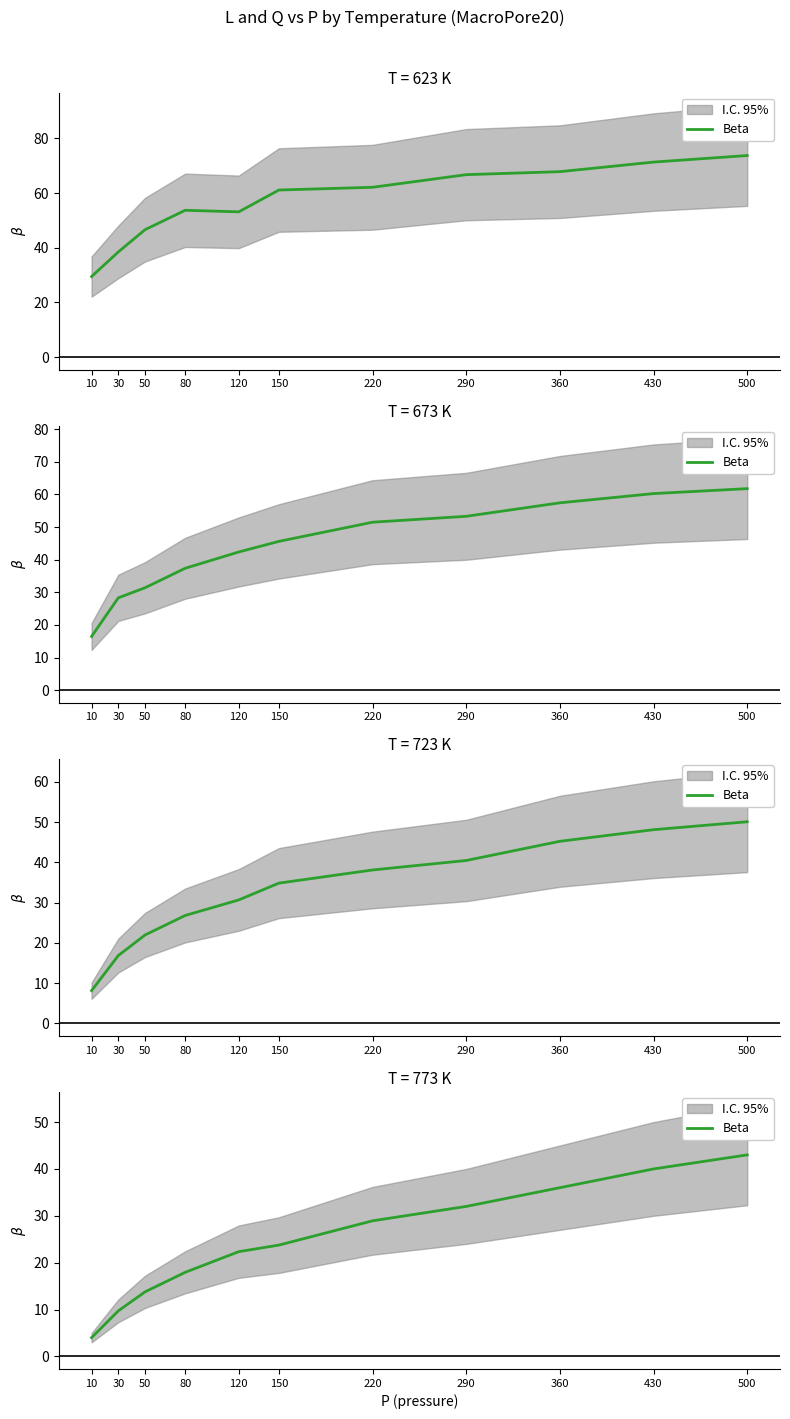

How many values exceed 23?

6